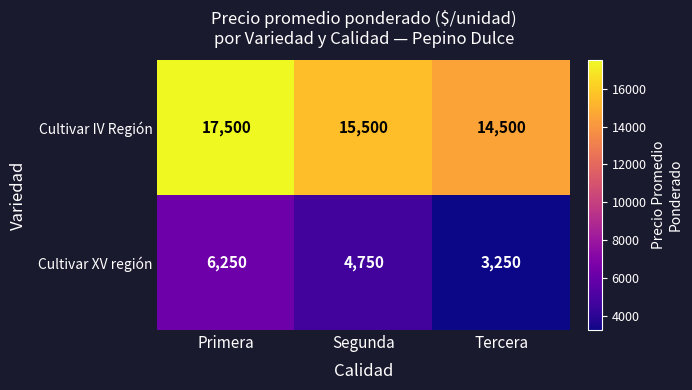

What is the smallest value displayed?

3250